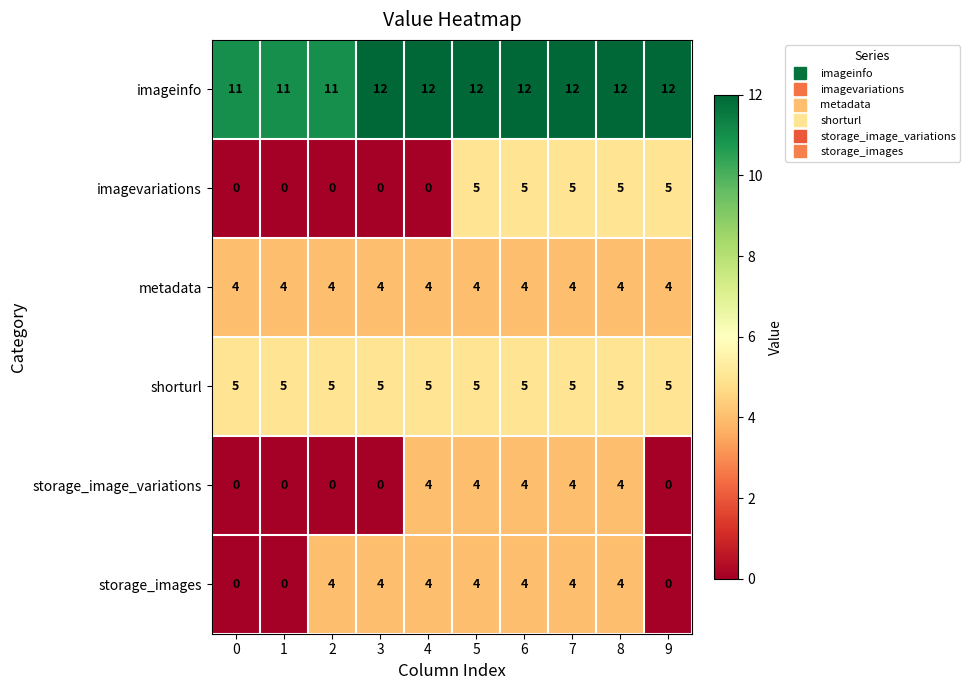

What is the total value across all series at 4?

29